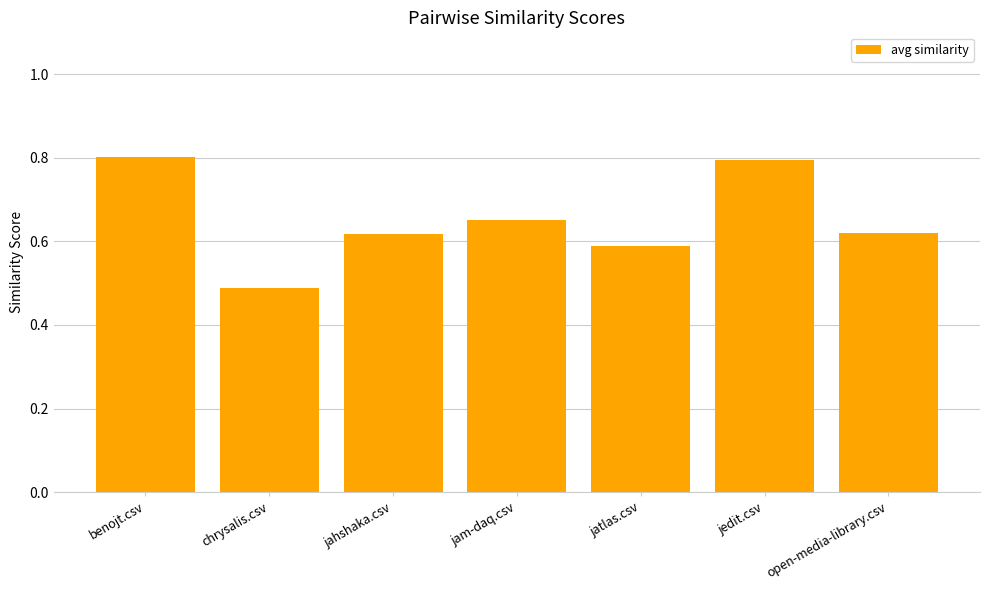

What is the sum of all values?

4.6